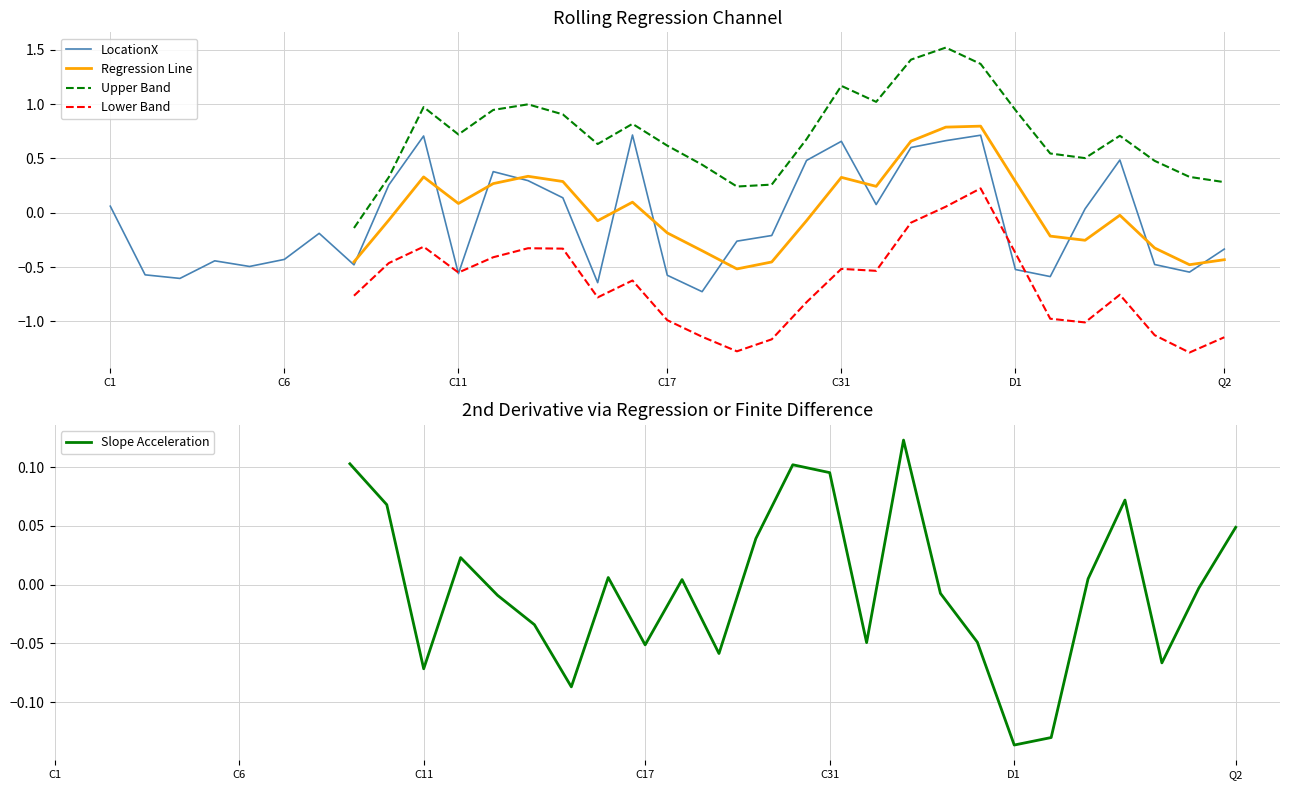

How many negative values does the Regression Line series have?

14